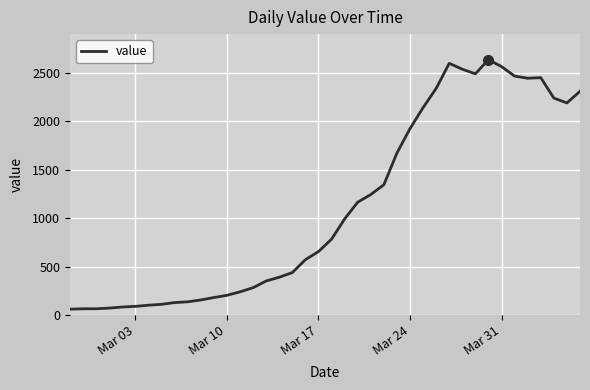

What is the smallest value displayed?

61